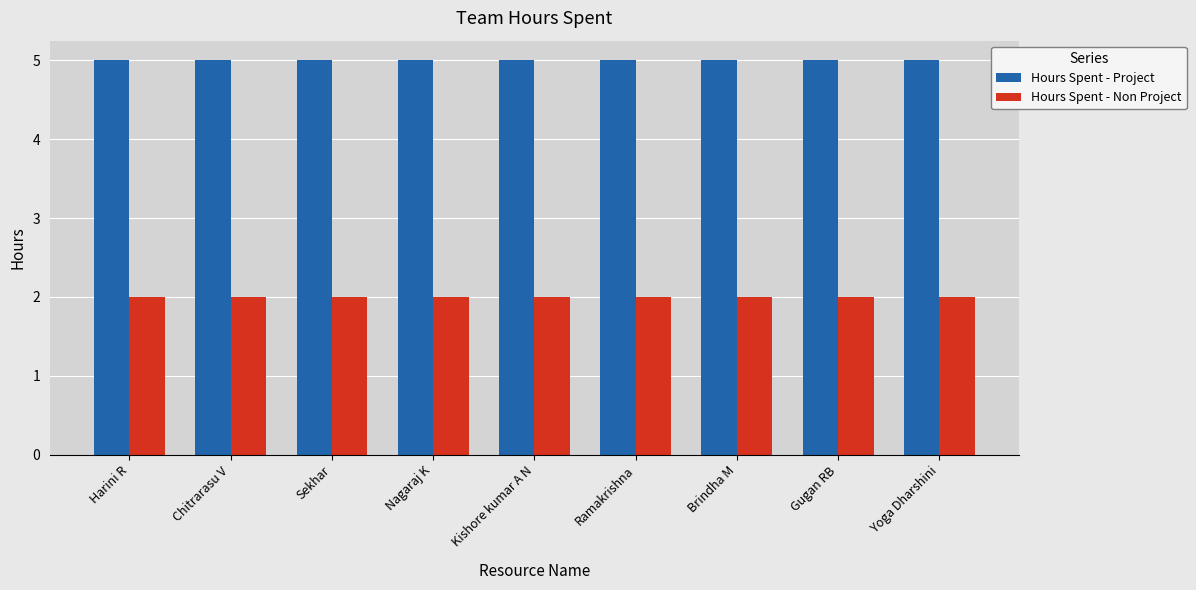

What is the difference between the highest and lowest values at Nagaraj K?

3